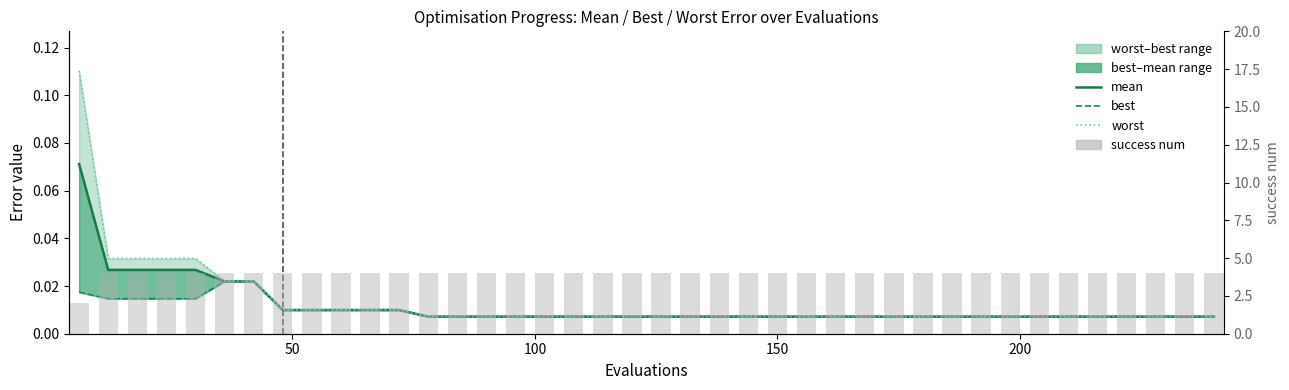

Which series has the largest total across all categories?

success num